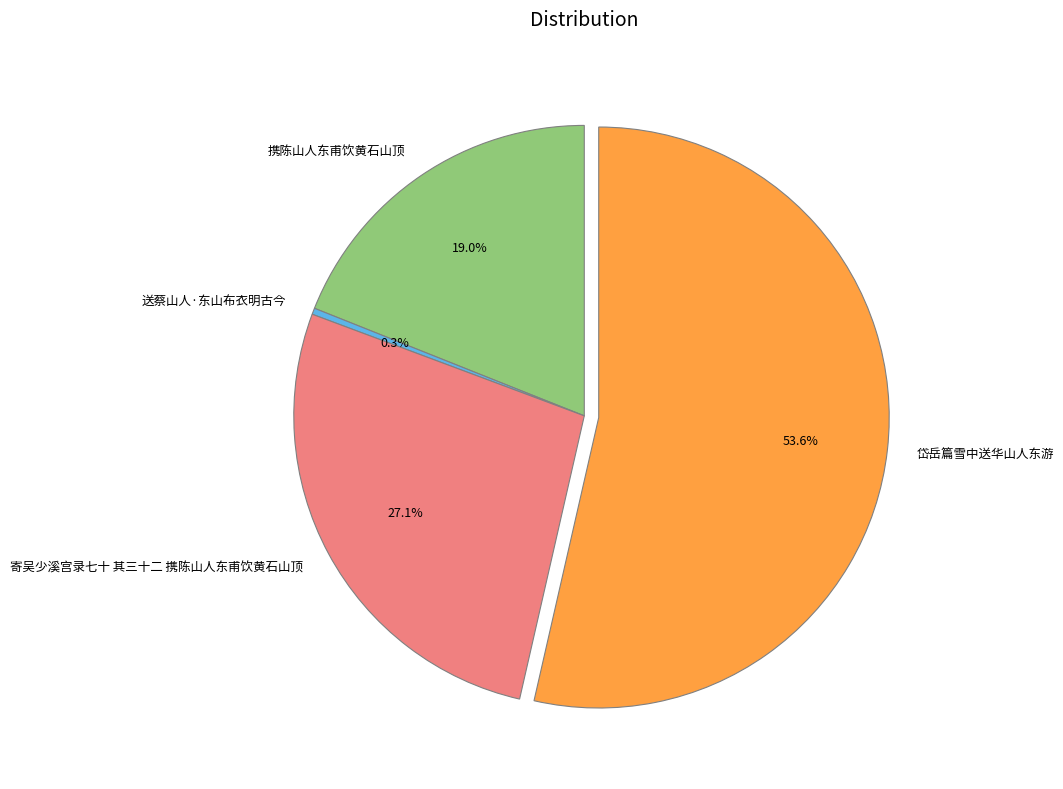

To the nearest percent, what portion does 携陈山人东甫饮黄石山顶 represent?

19%